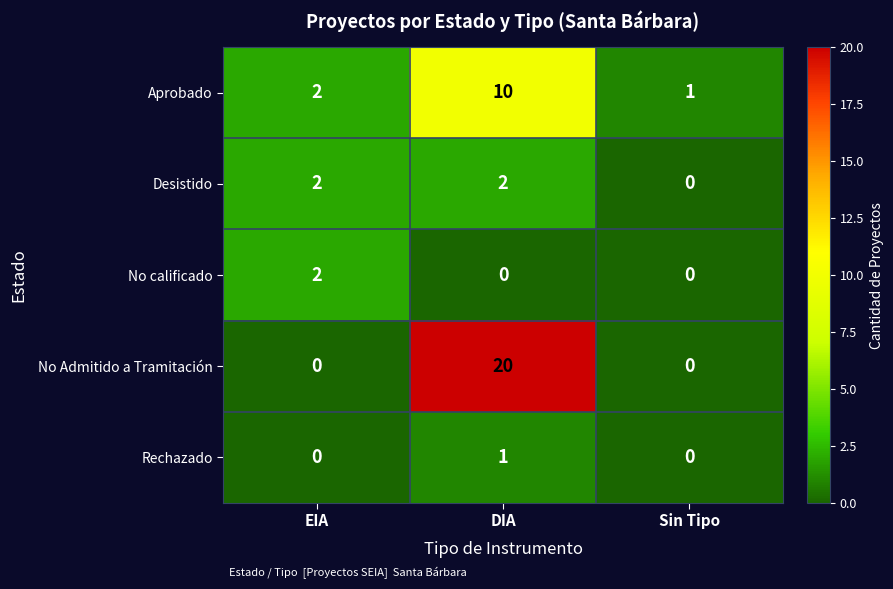

At how many categories does at least one series exceed 18?

1